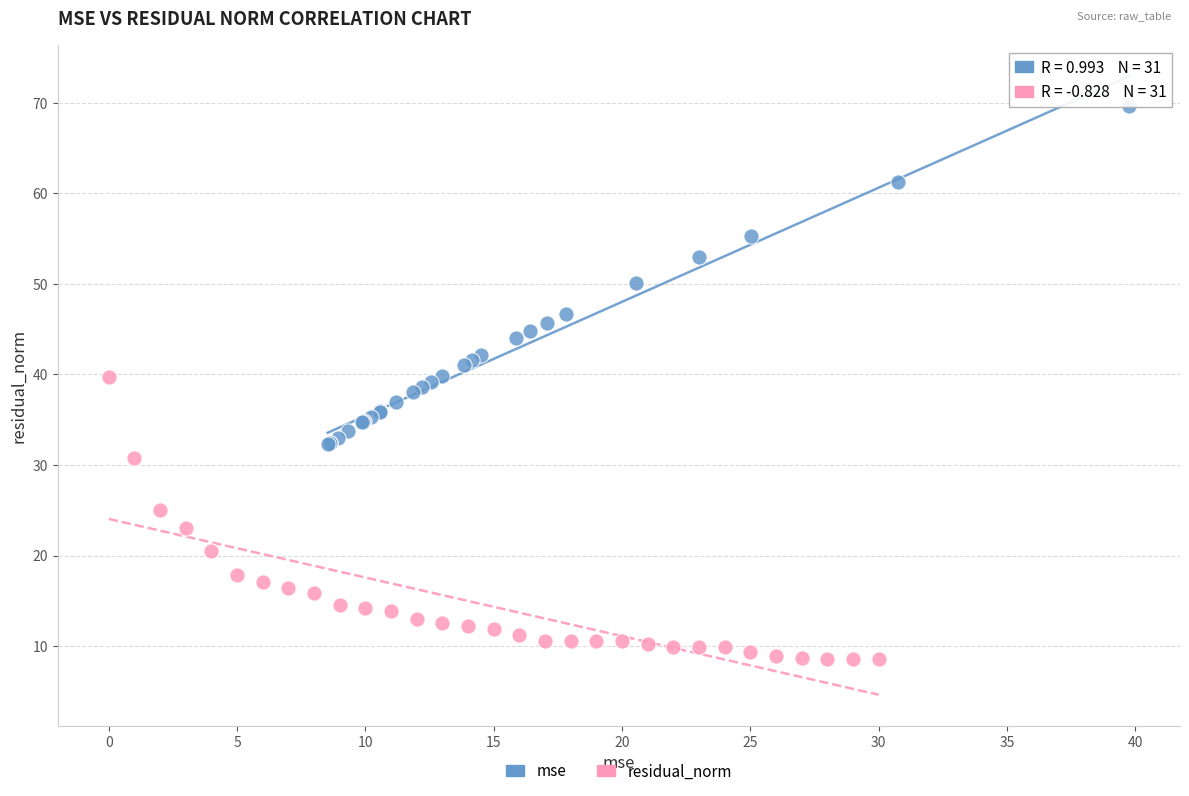

Which series contains the highest Y value?

mse